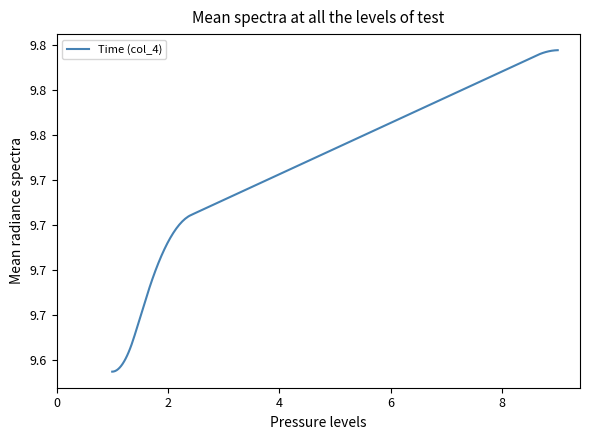

Count the values in the range 9 to 10.

20